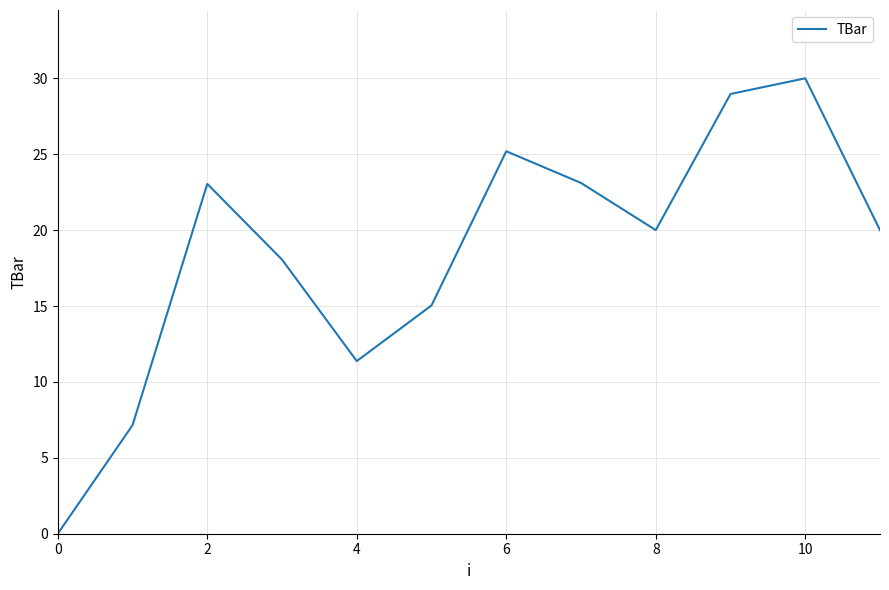

What is the greatest value displayed?

30.0